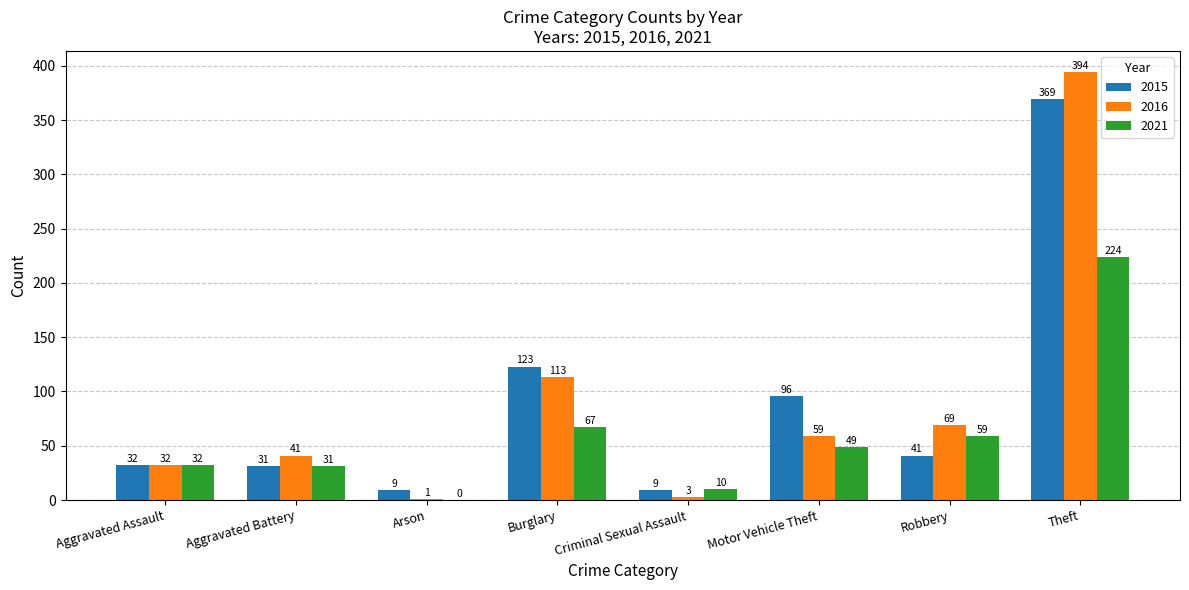

What is the spread (max minus min) of values at Robbery?

28